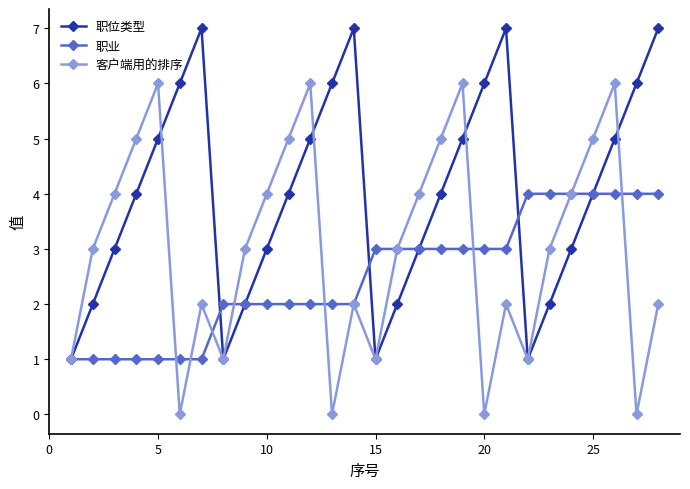

List the series in order of their overall mean, lowest first.

职业, 客户端用的排序, 职位类型